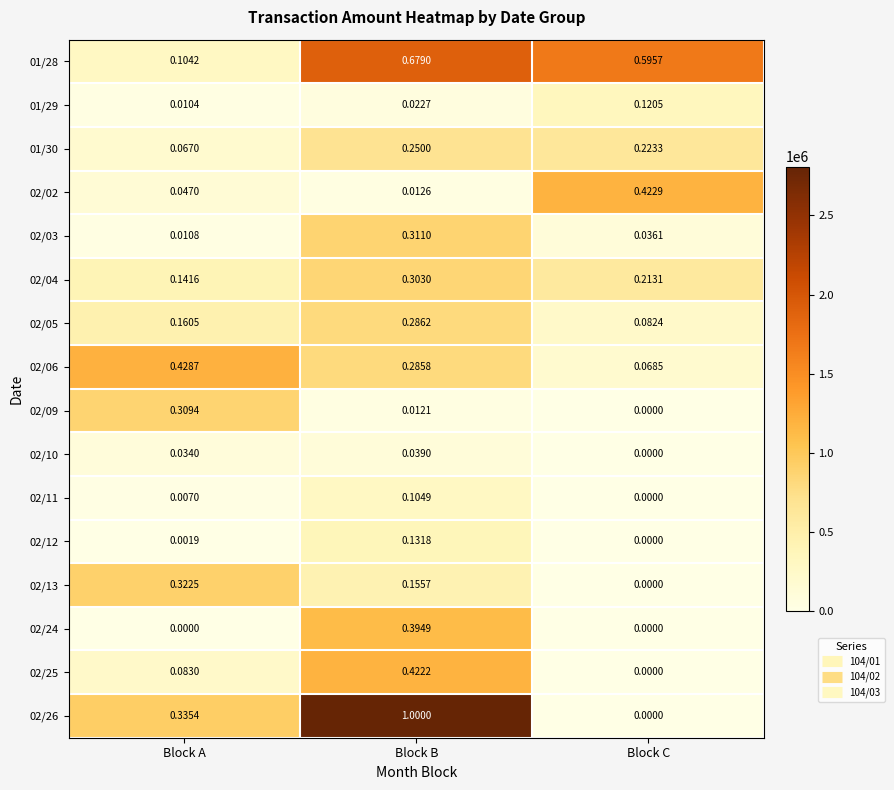

List the labels in order of 02/05 value, largest first.

Block B, Block A, Block C